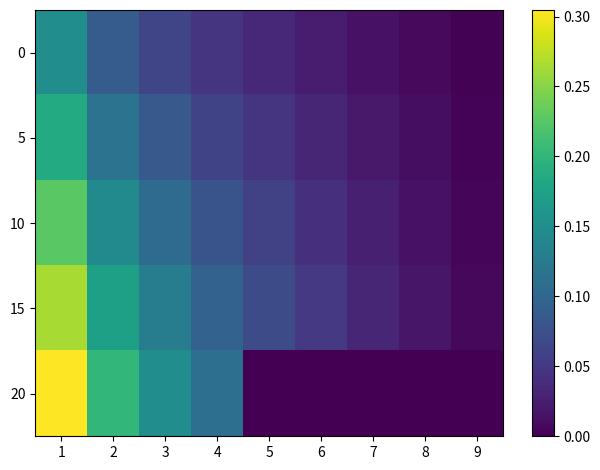

Count the number of data series in this chart.

5